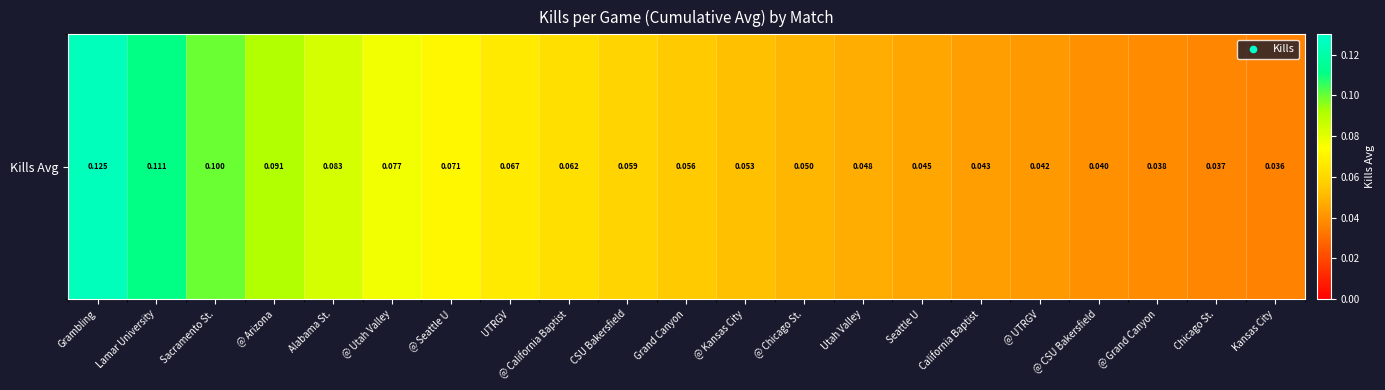

Which label corresponds to the smallest value in the chart?

Kansas City